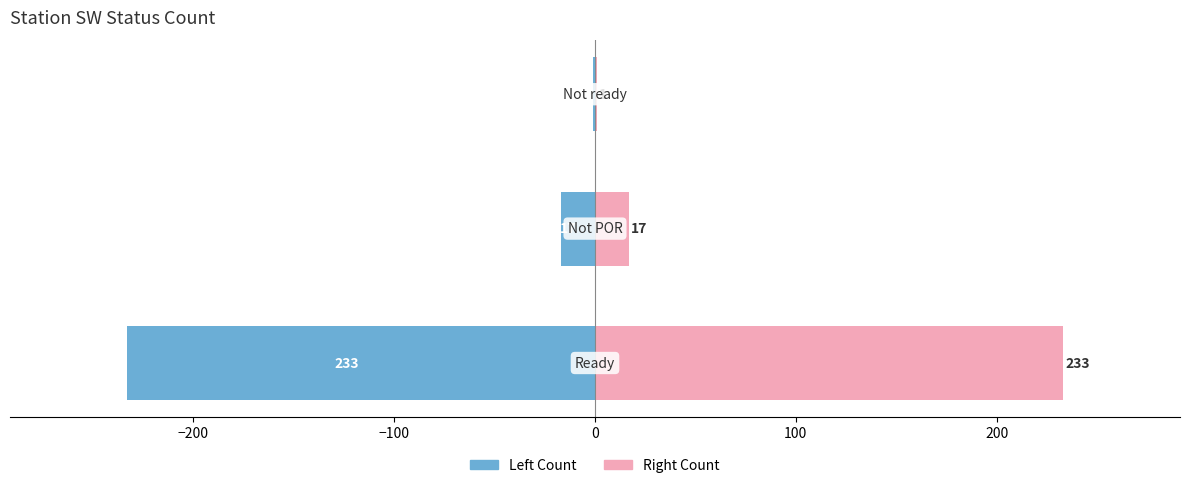

How many data points in Left Count are less than -17?

1